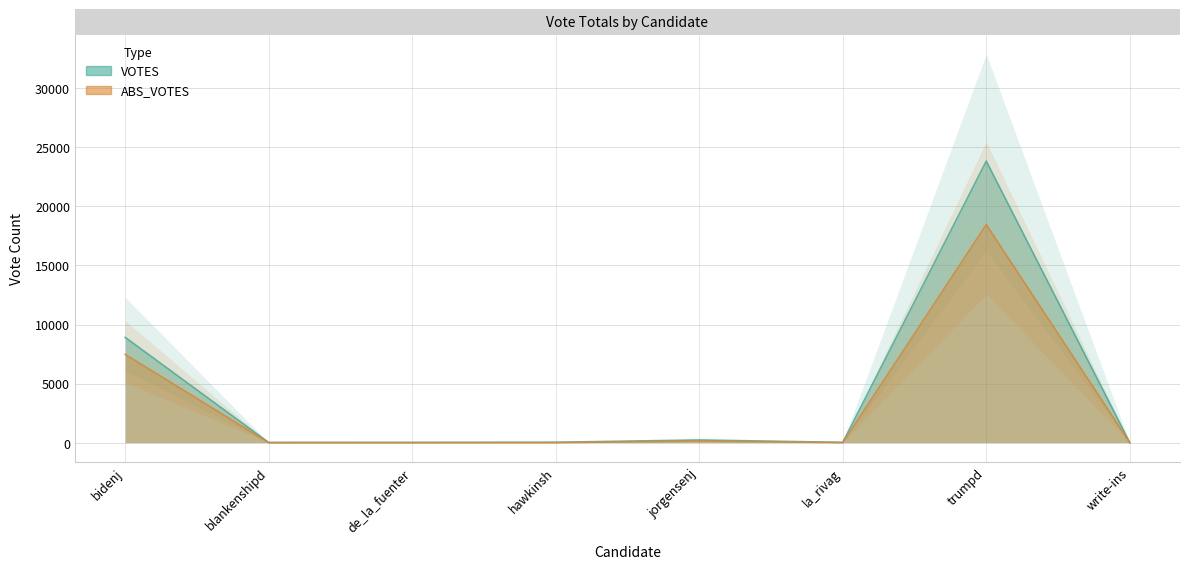

Reading right to left, list all the values displayed in this chart.

VOTES: 0	23836	20	224	28	12	8	8914
ABS_VOTES: 0	18461	0	144	0	0	0	7474